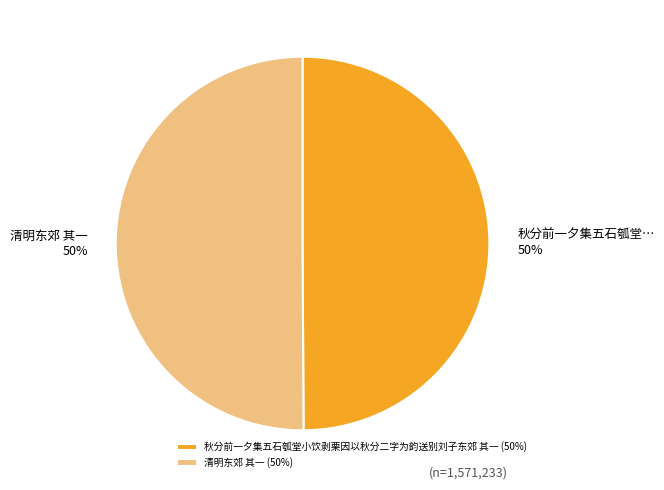

Approximately how many times larger is the value at 清明东郊 其一 compared to 秋分前一夕集五石瓠堂小饮剥栗因以秋分二字为韵送别刘子东郊 其一?

1.0